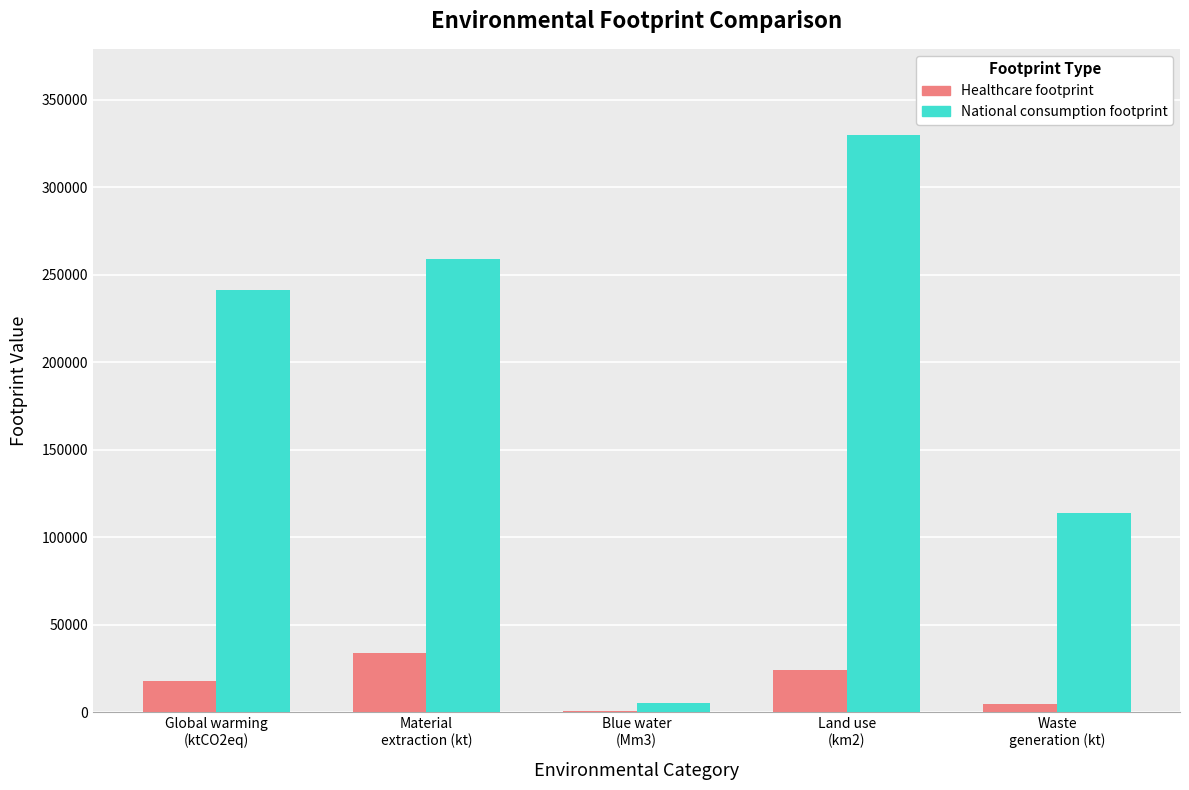

Reading left to right, transcribe all the data shown in this chart.

Healthcare footprint: Global warming
(ktCO2eq)=17718.6	Material
extraction (kt)=33872.2	Blue water
(Mm3)=394.8	Land use
(km2)=23883.2	Waste
generation (kt)=4810.0
National consumption footprint: Global warming
(ktCO2eq)=241358.5	Material
extraction (kt)=259060.1	Blue water
(Mm3)=5226.3	Land use
(km2)=329537.2	Waste
generation (kt)=113826.1